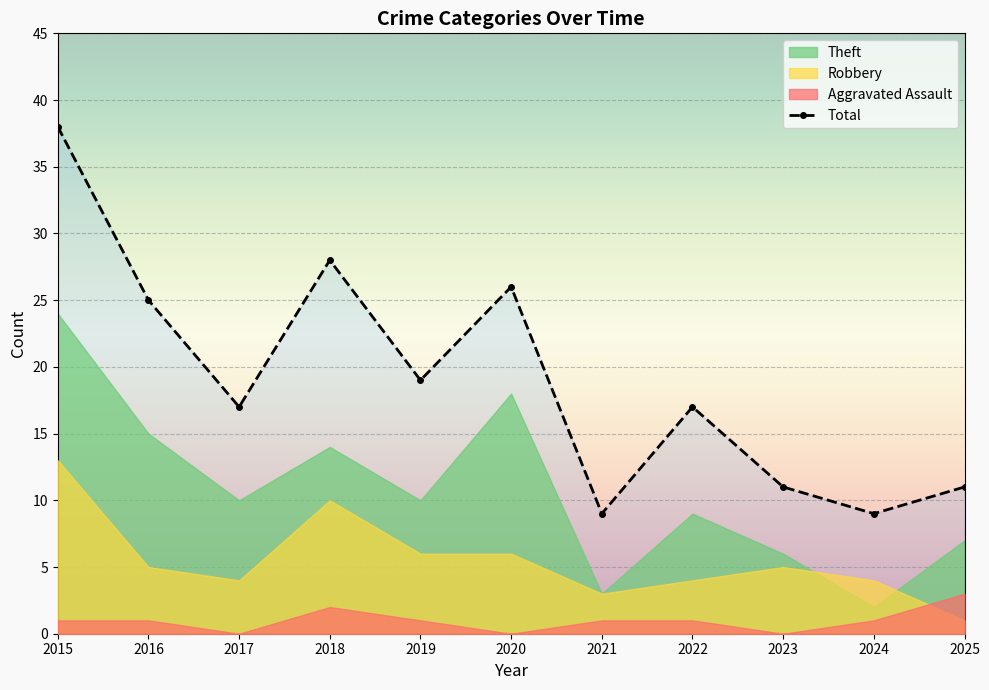

At 2024, list the series in order from largest to smallest.

Total, Robbery, Theft, Aggravated Assault